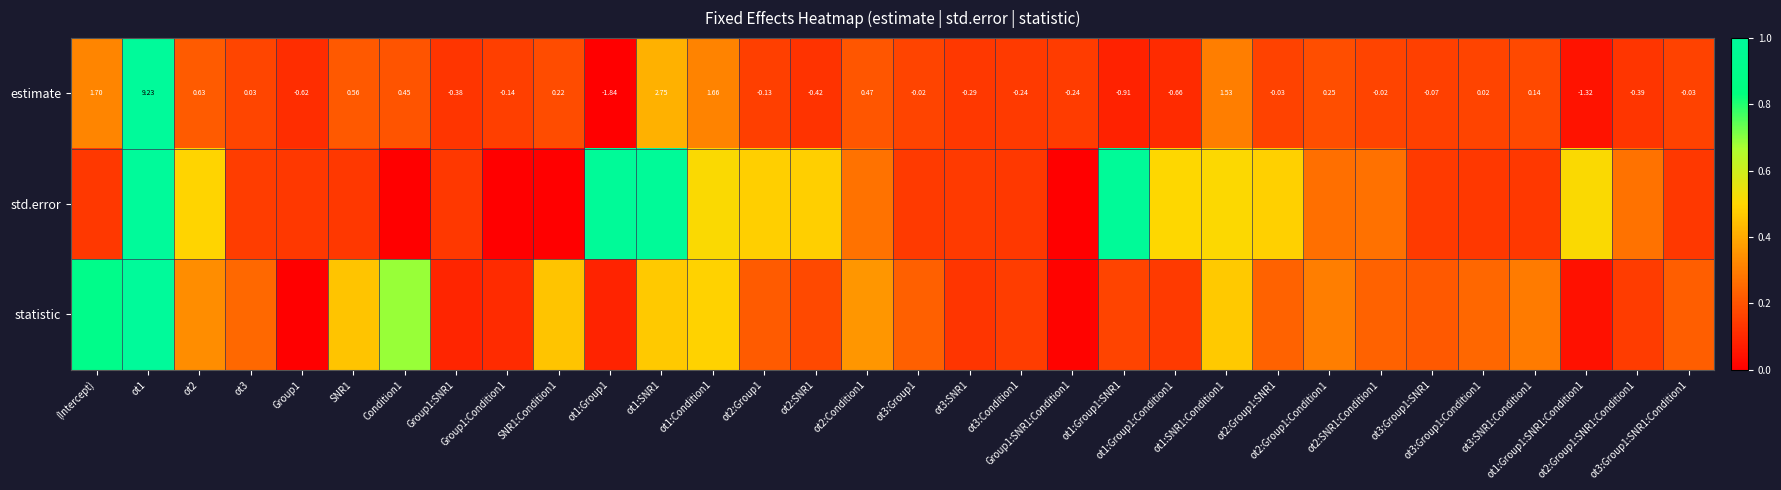

At which category does the chart reach its peak across all series?

ot1